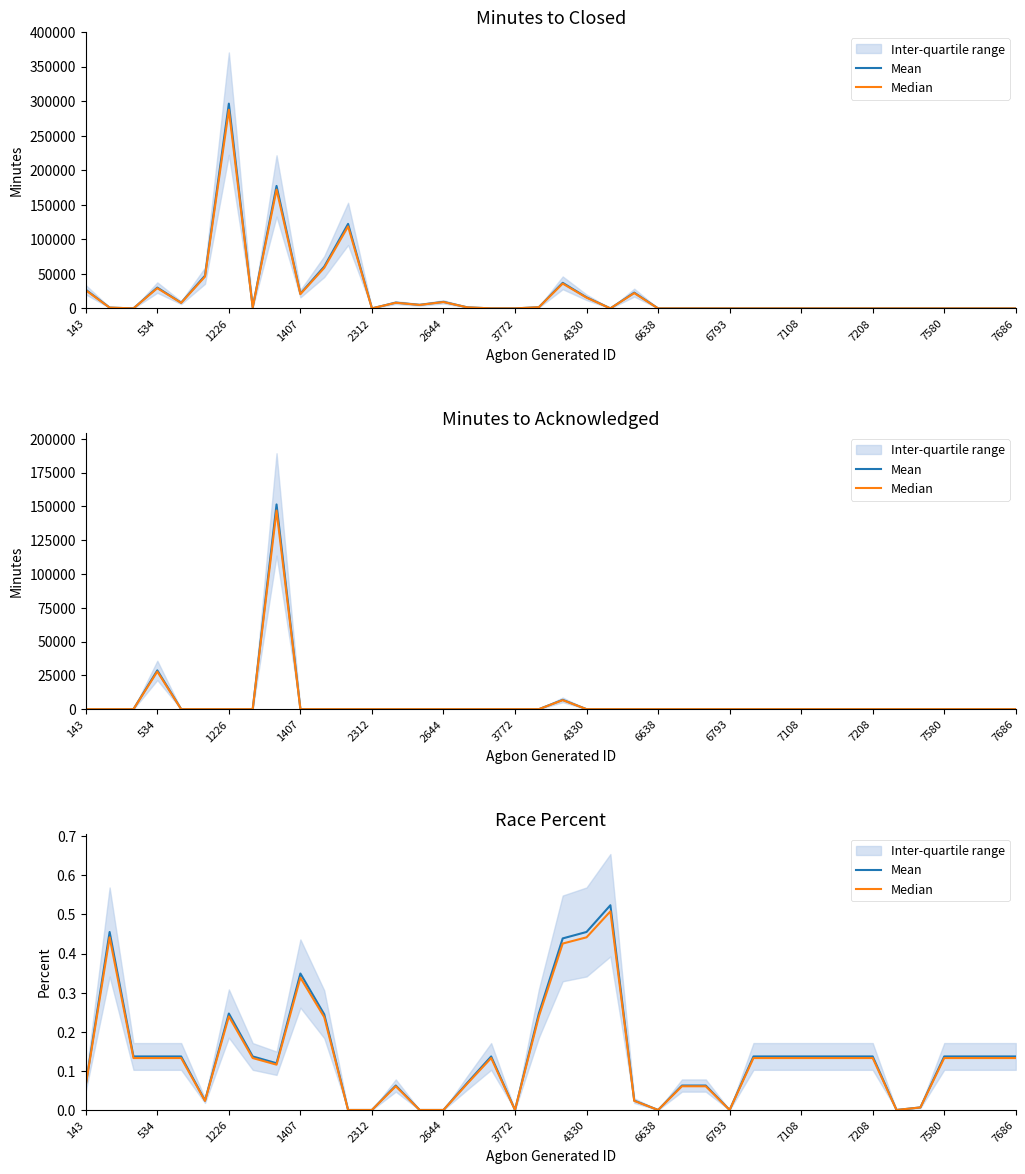

Which series has the largest total across all categories?

Mean